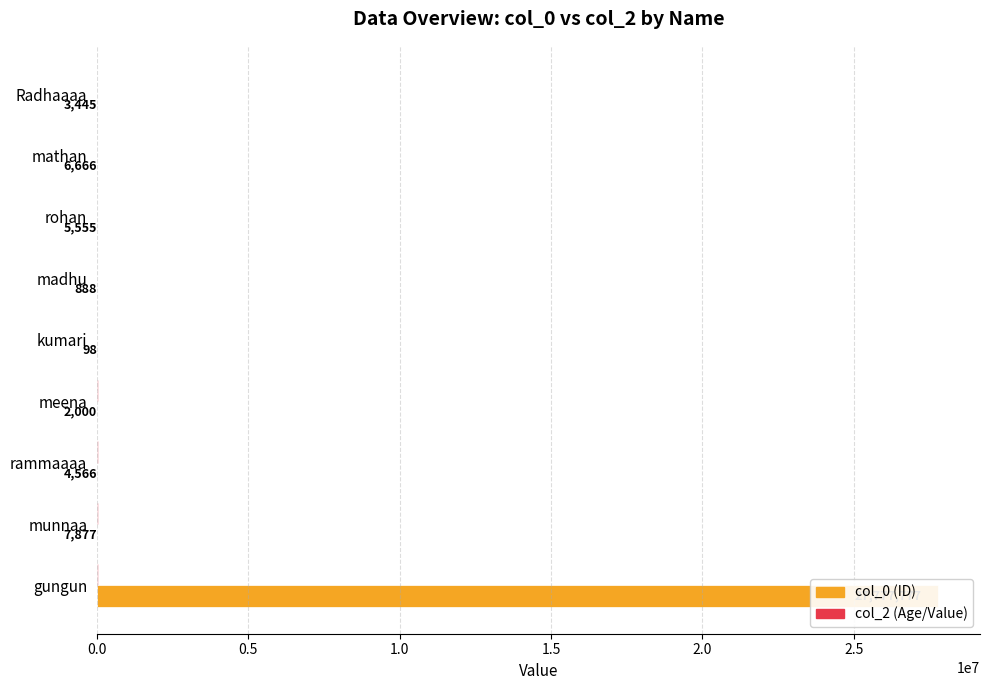

What is the difference between the highest and lowest values at mathan?

6600